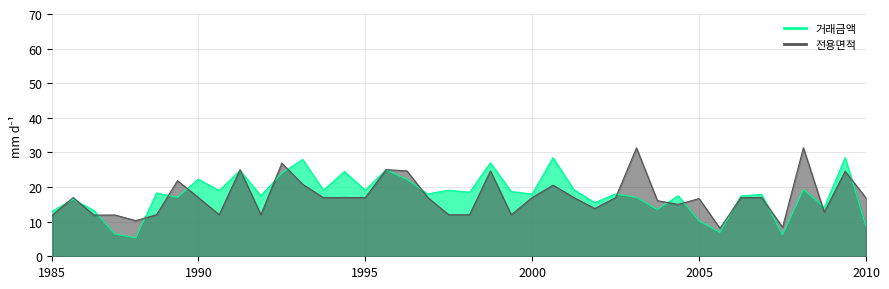

The 전용면적 series shows 7.3 at 6. True or false?

False